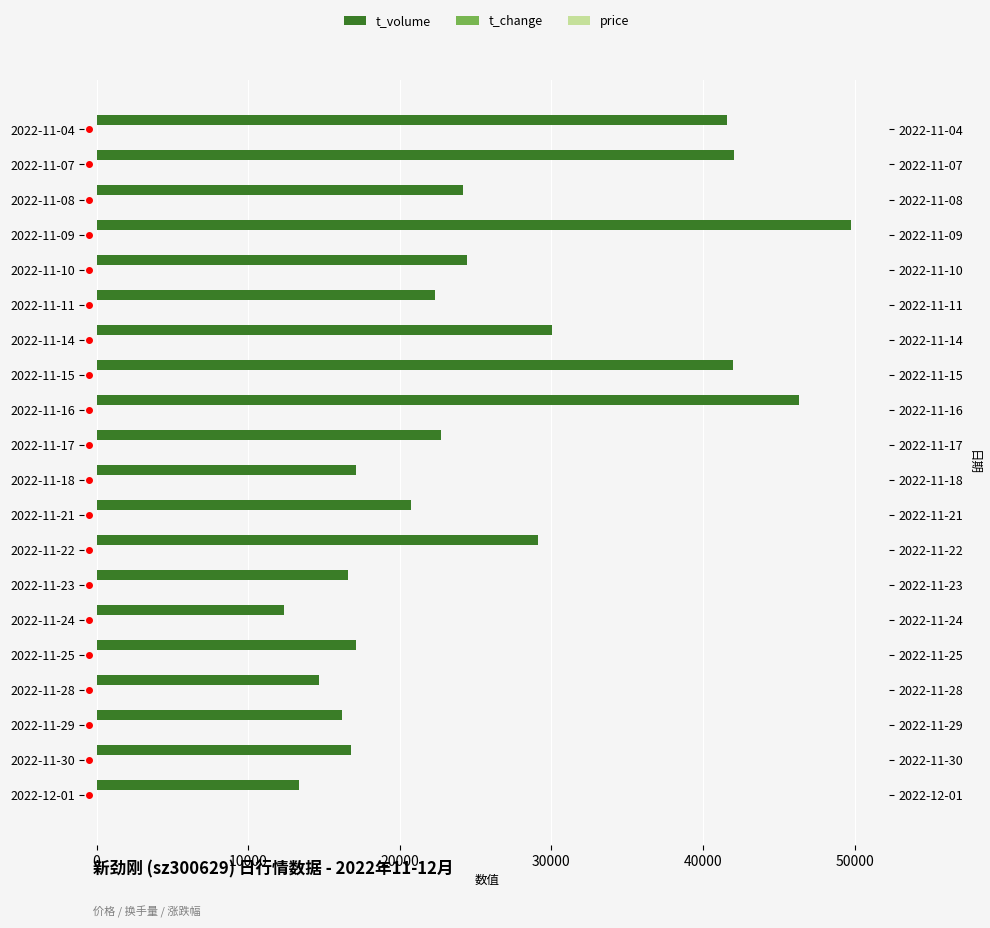

Which series has the largest total across all categories?

t_volume